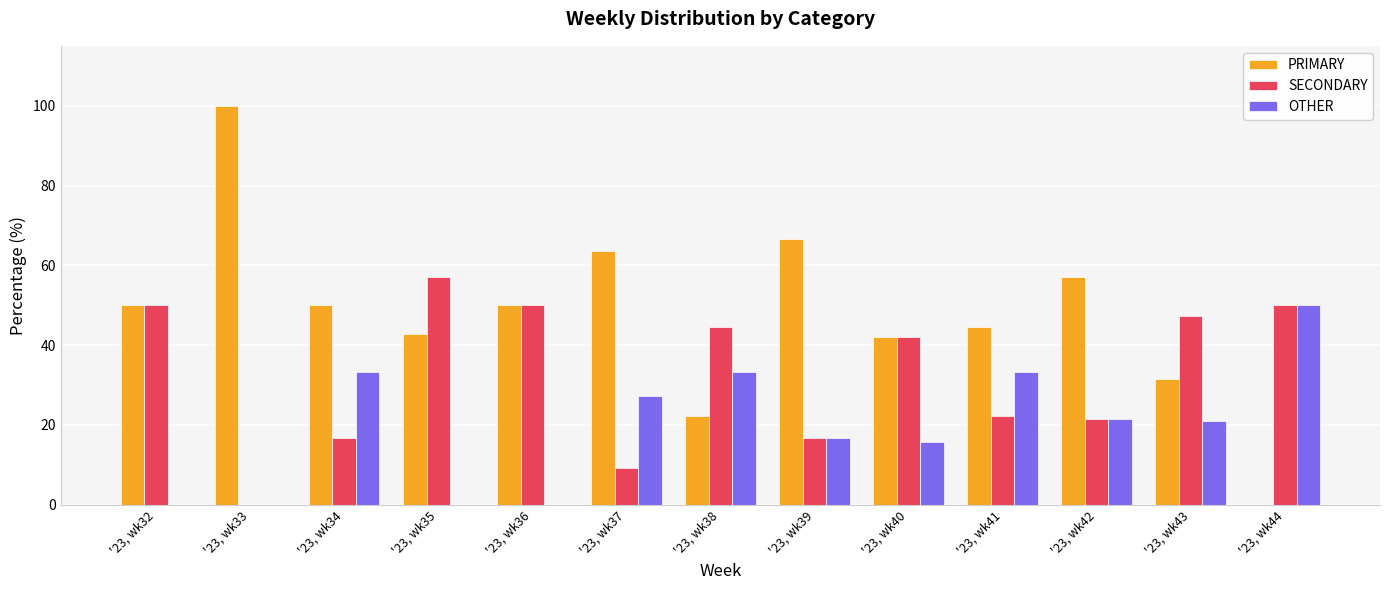

What is the difference between the SECONDARY values at '23, wk33 and '23, wk37?

9.1